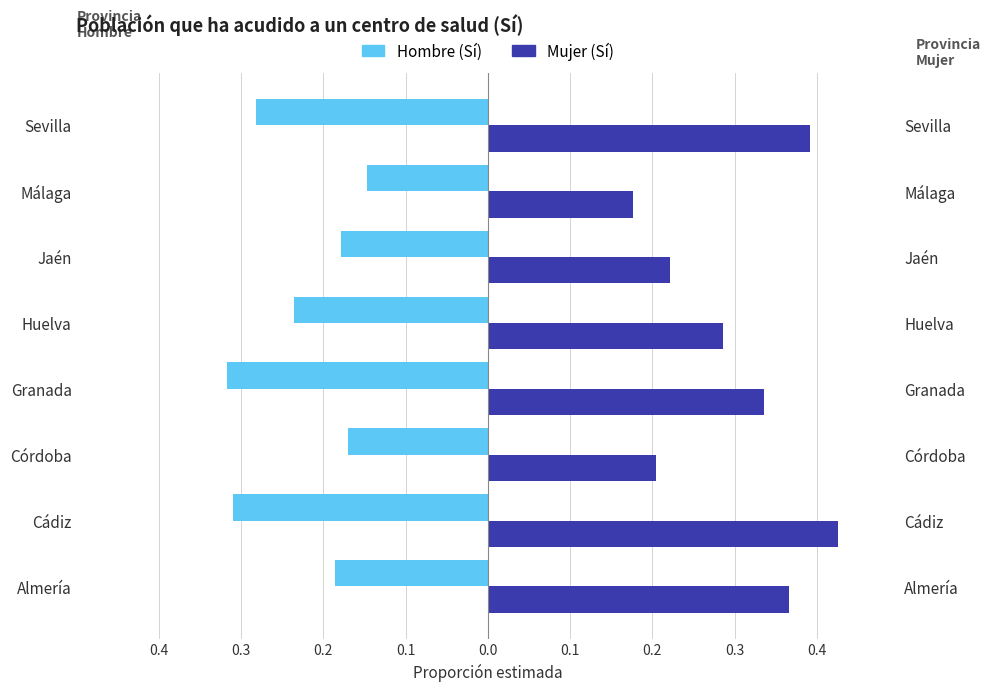

How many data points does each series have?

8